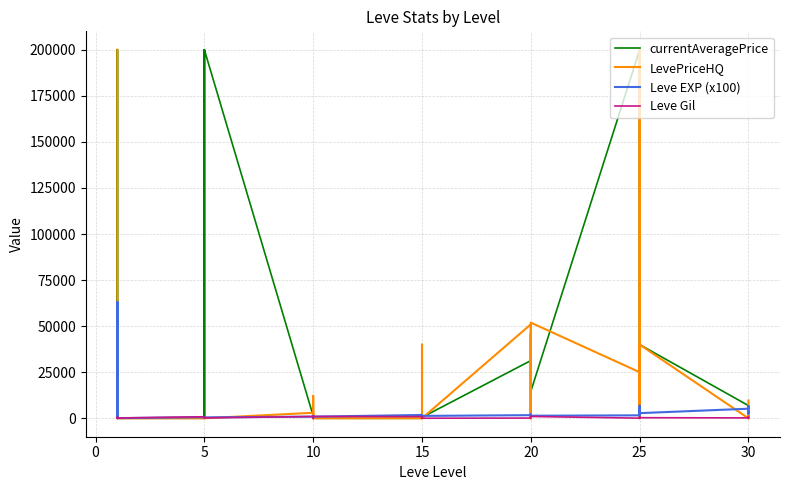

Is this an area chart (filled region under the line)?

No